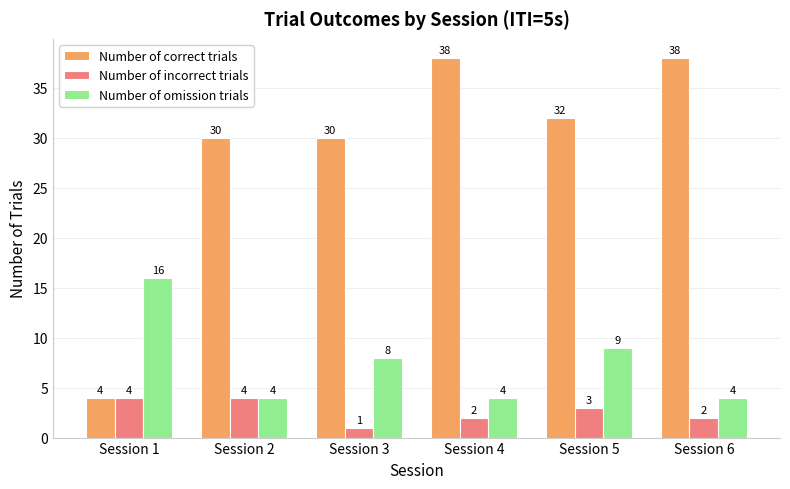

Is the value of Number of incorrect trials at Session 4 greater than the value of Number of correct trials at Session 5?

No